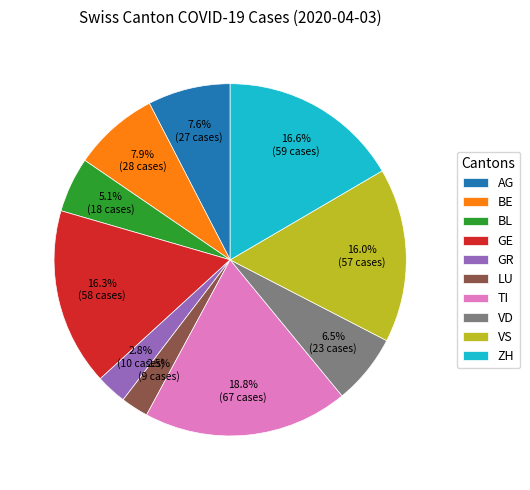

How many slices are in this pie chart?

10